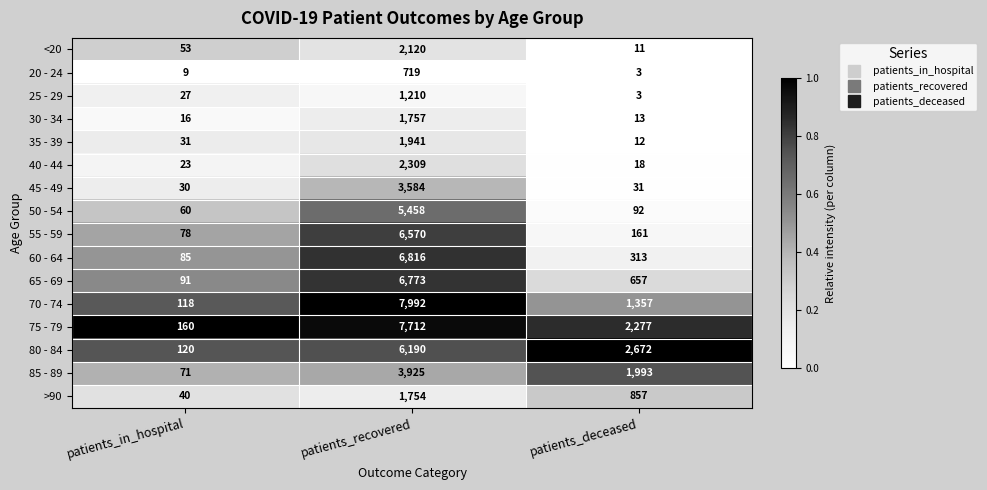

What is the total value across all series at patients_deceased?

10470